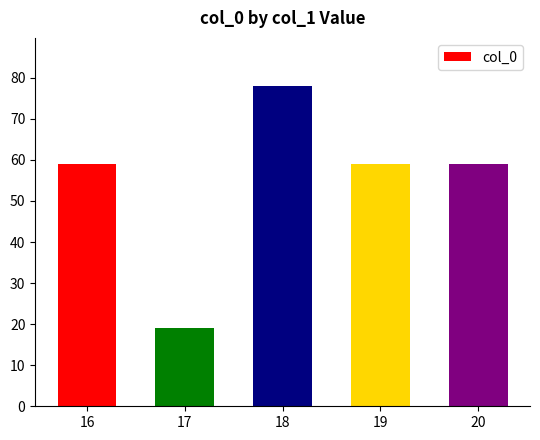

The chart shows a value of 106 at 16. True or false?

False